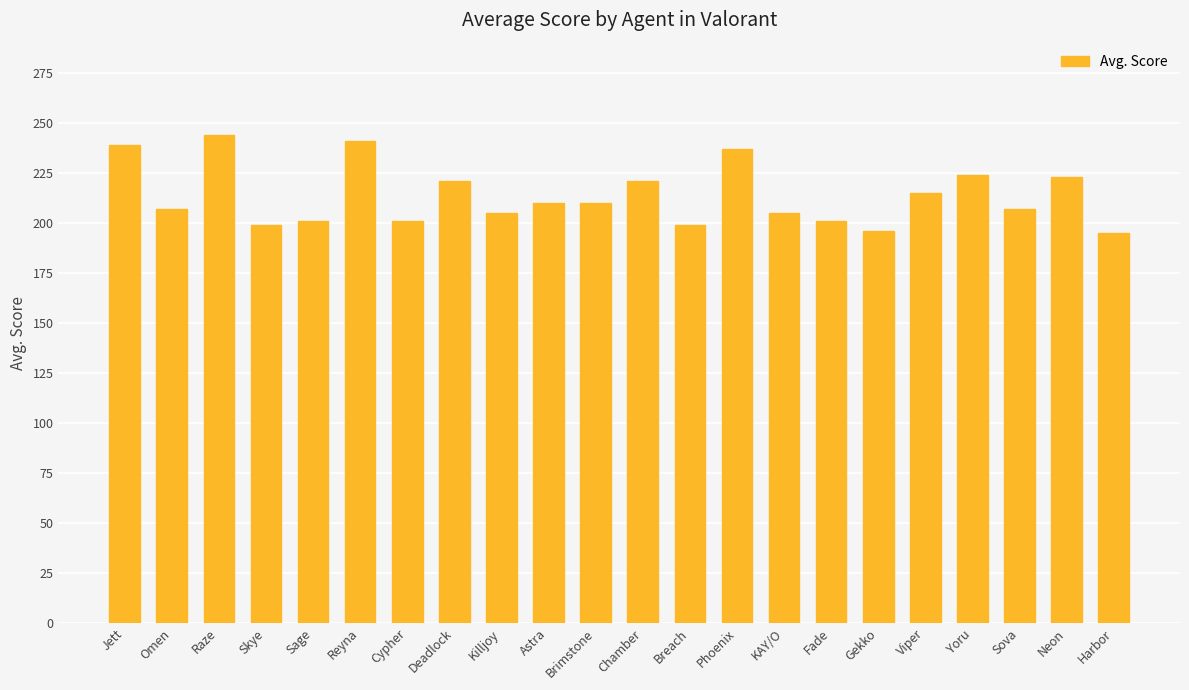

Approximately how many times larger is the value at Cypher compared to Chamber?

0.9